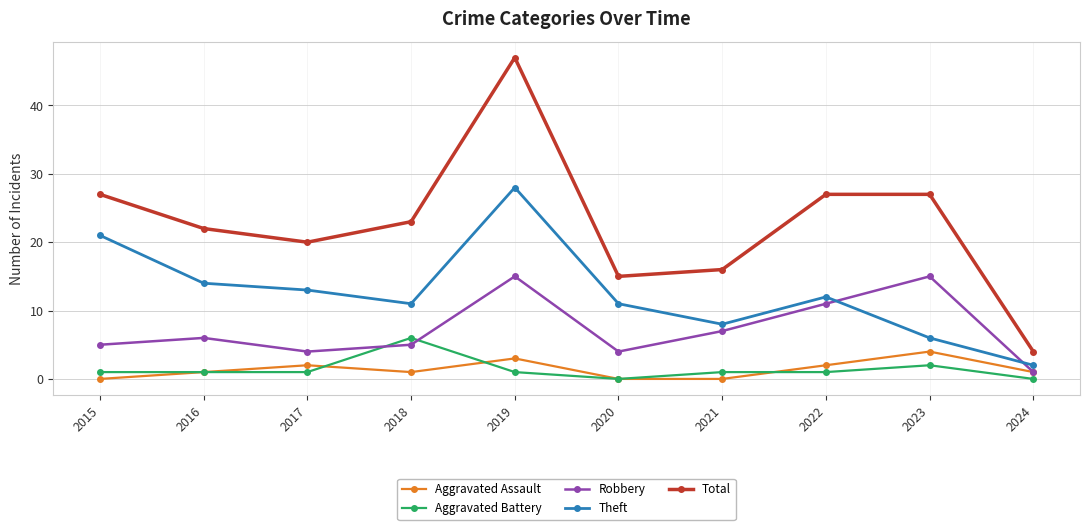

True or false: Total has more than 2 interior local peaks.

False